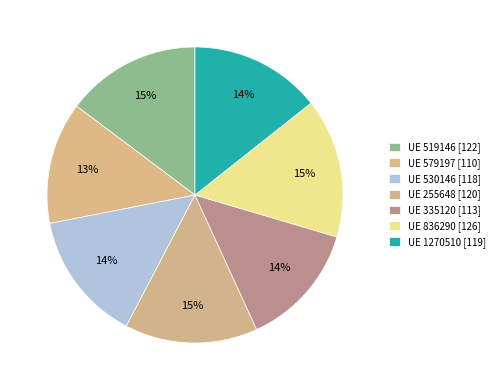

Which slice is the largest?

836290